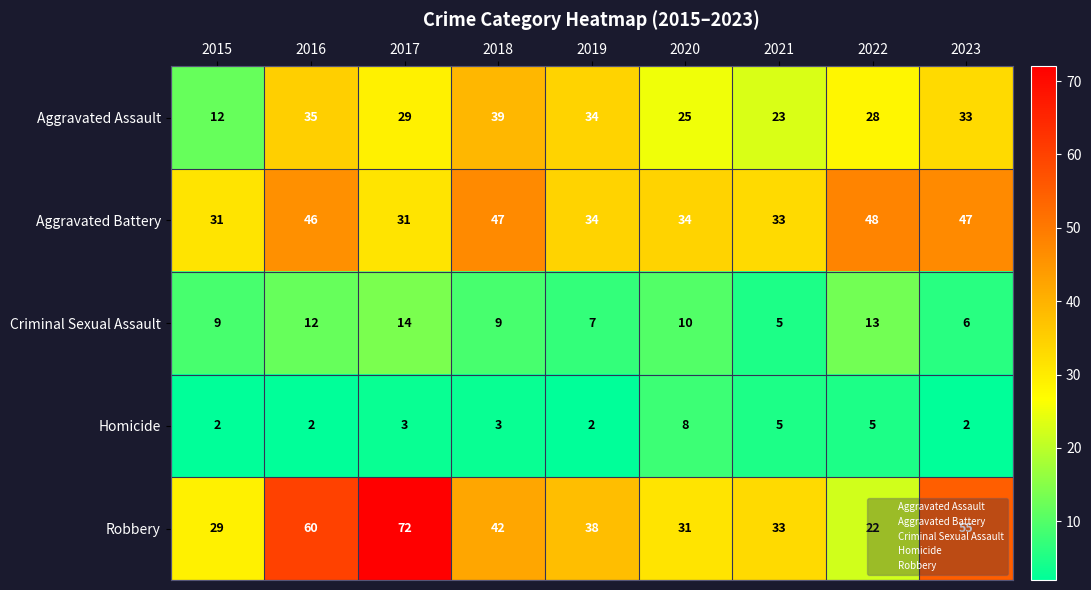

What is the sum of the Criminal Sexual Assault values at 2023 and 2015?

15